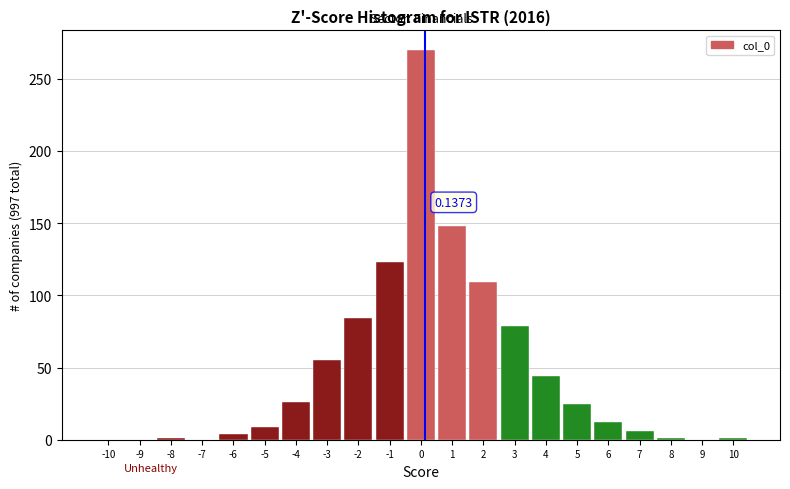

Over which range of the x-axis is the bar tallest?

-0.5 to 0.5